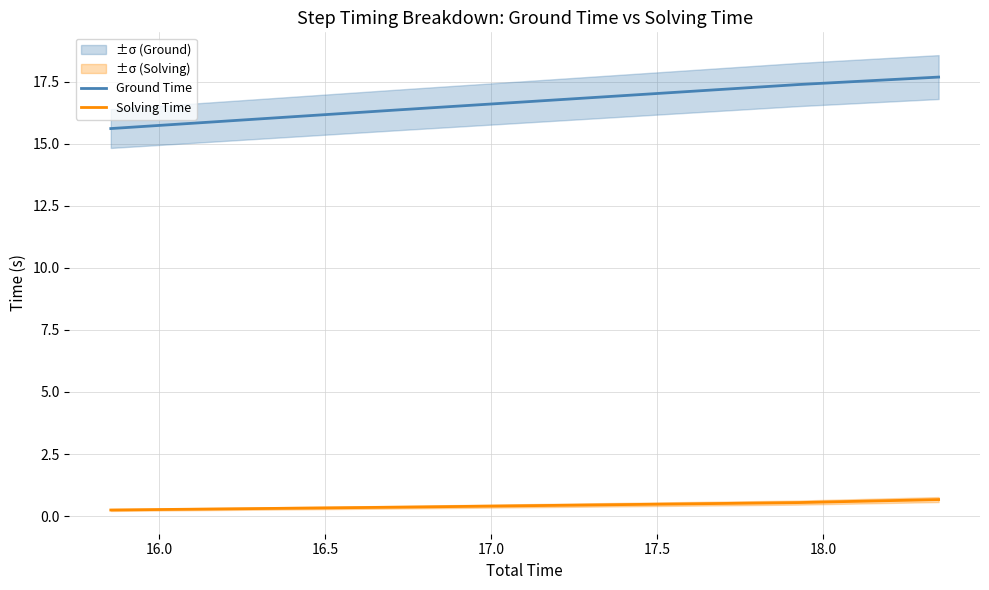

True or false: Ground Time and Solving Time intersect in this chart.

False